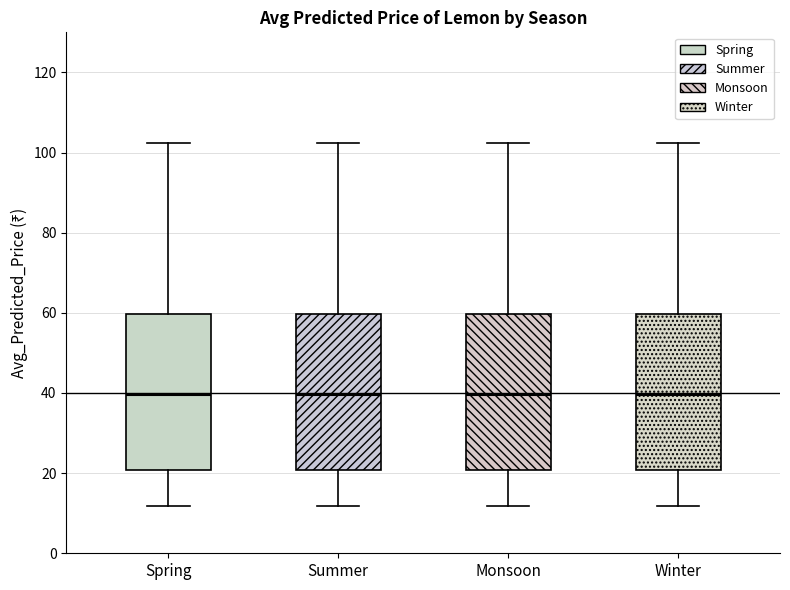

Reading left to right, read every box against the y-axis: the position of its median line, the range the box covers, and the ends of its whiskers. The values are not printed on the chart, so give them approximately, as read against the axis.

Spring: median 40, box 20 to 60, whiskers 12 to 102
Summer: median 40, box 20 to 60, whiskers 12 to 102
Monsoon: median 40, box 20 to 60, whiskers 12 to 102
Winter: median 40, box 20 to 60, whiskers 12 to 102